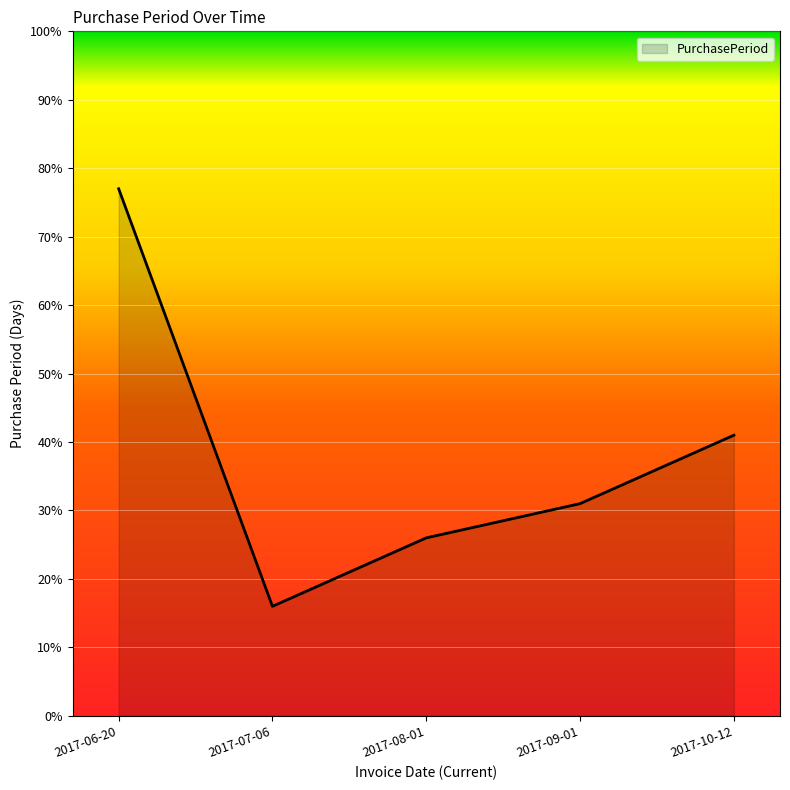

True or false: the data has more than 0 interior local peaks.

False